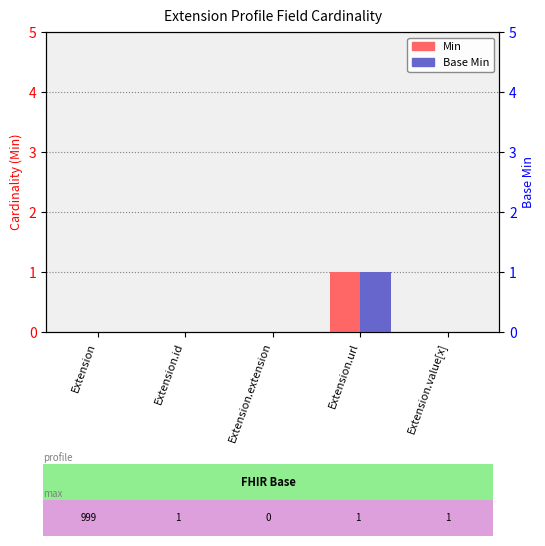

Reading right to left, list all the values displayed in this chart.

Min: 0	1	0	0	0
Base Min: 0	1	0	0	0